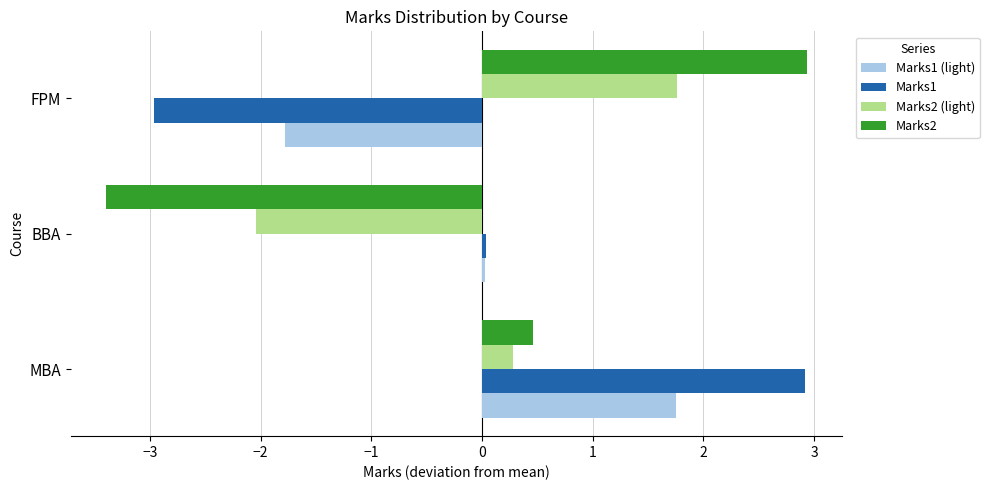

What is the greatest value displayed?

2.9